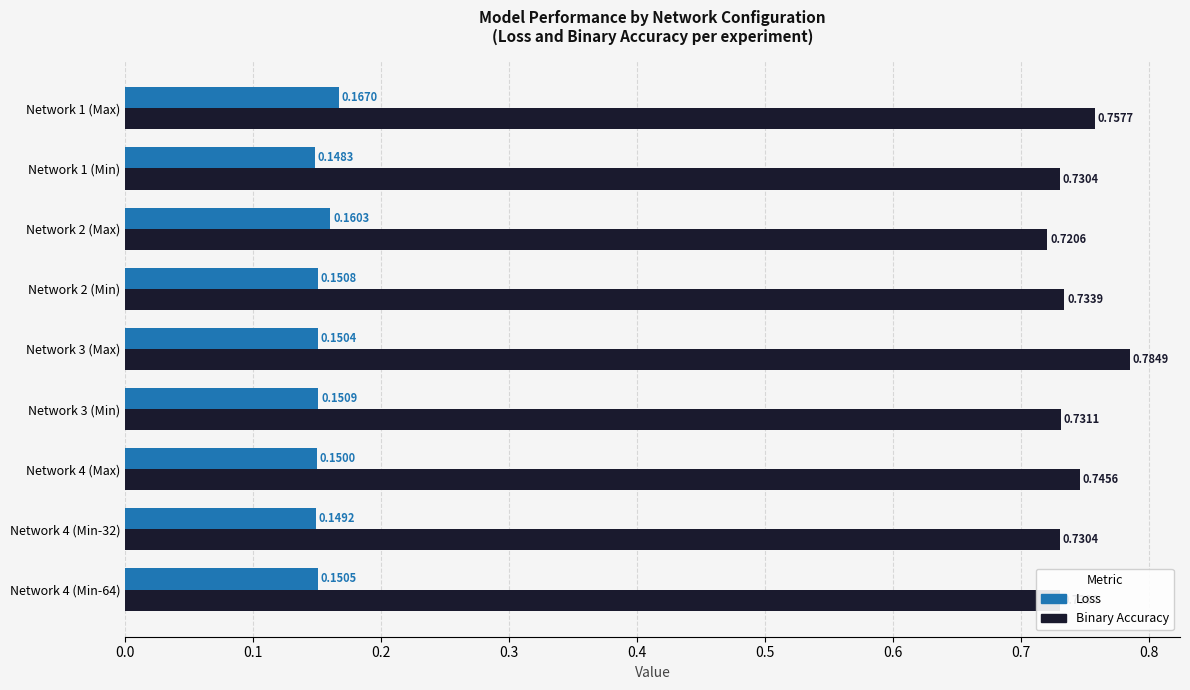

Rank the categories by Loss value from lowest to highest.

Network 1 (Min), Network 4 (Min-32), Network 4 (Max), Network 3 (Max), Network 4 (Min-64), Network 2 (Min), Network 3 (Min), Network 2 (Max), Network 1 (Max)